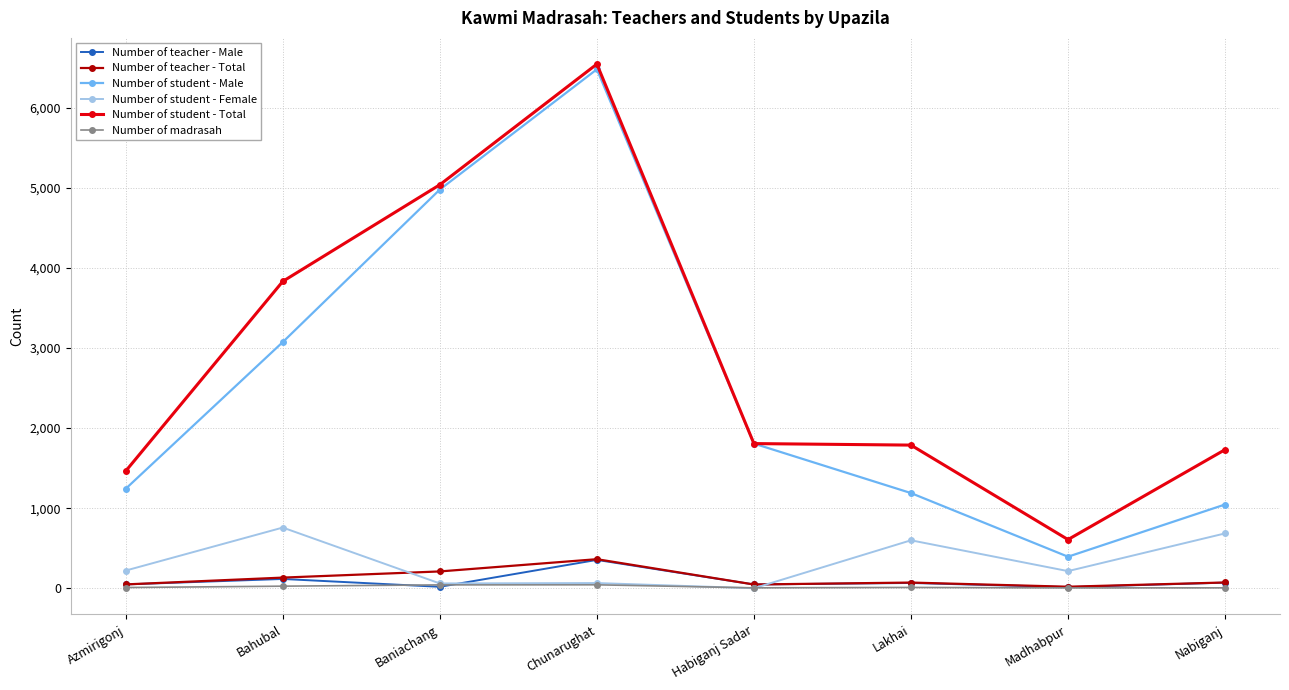

What is the difference between the maximum and minimum values in the Number of teacher - Male series?

340